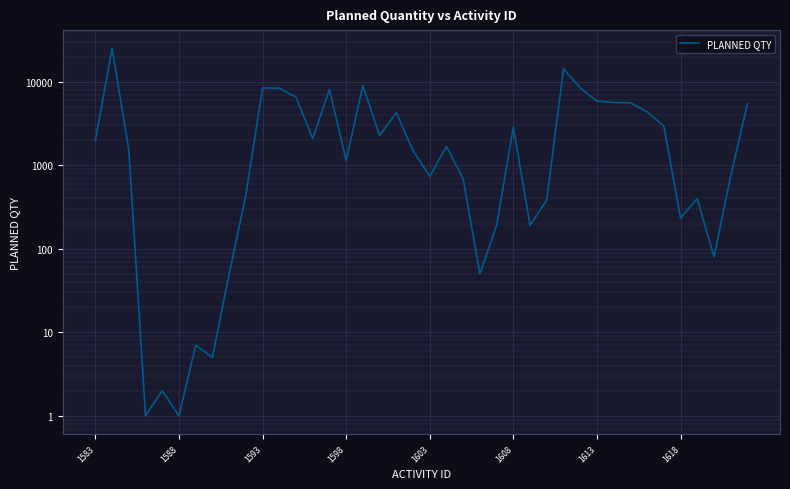

Reading right to left, transcribe all the data shown in this chart.

5423.0	740.0	80.0	400.0	233.0	2954.0	4359.0	5587.0	5627.0	5865.0	8419.0	14210.0	385.0	190.0	2864.0	190.0	50.0	685.0	1680.0	735.0	1490.0	4245.0	2273.0	9000.0	1137.0	8059.0	2080.0	6517.0	8341.0	8431.0	437.0	50.0	5.0	7.0	1.0	2.0	1.0	1525.0	24963.0	1987.5